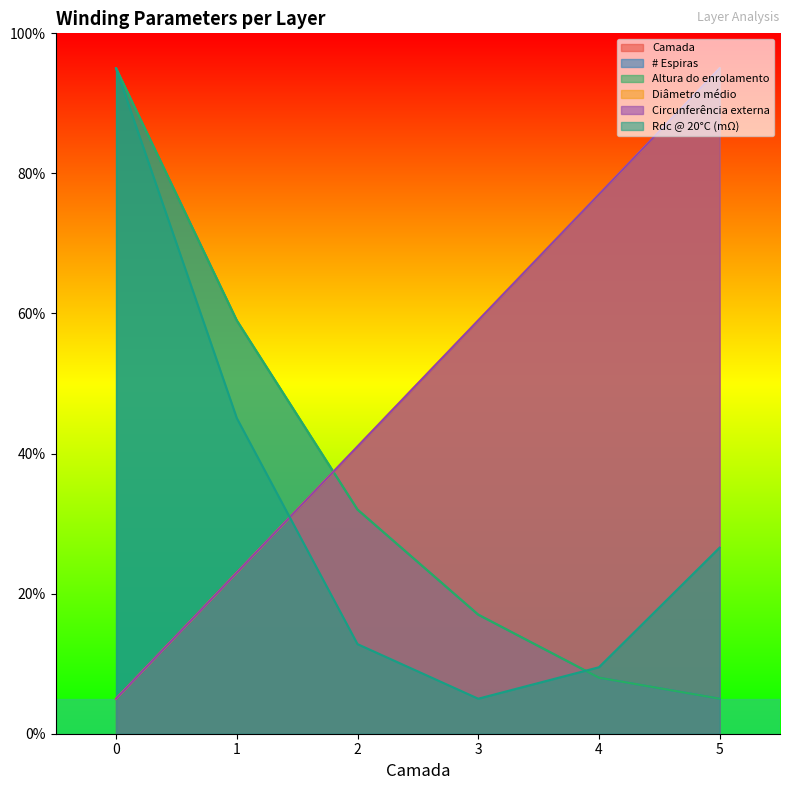

Between 5 and 4, which is larger?

5